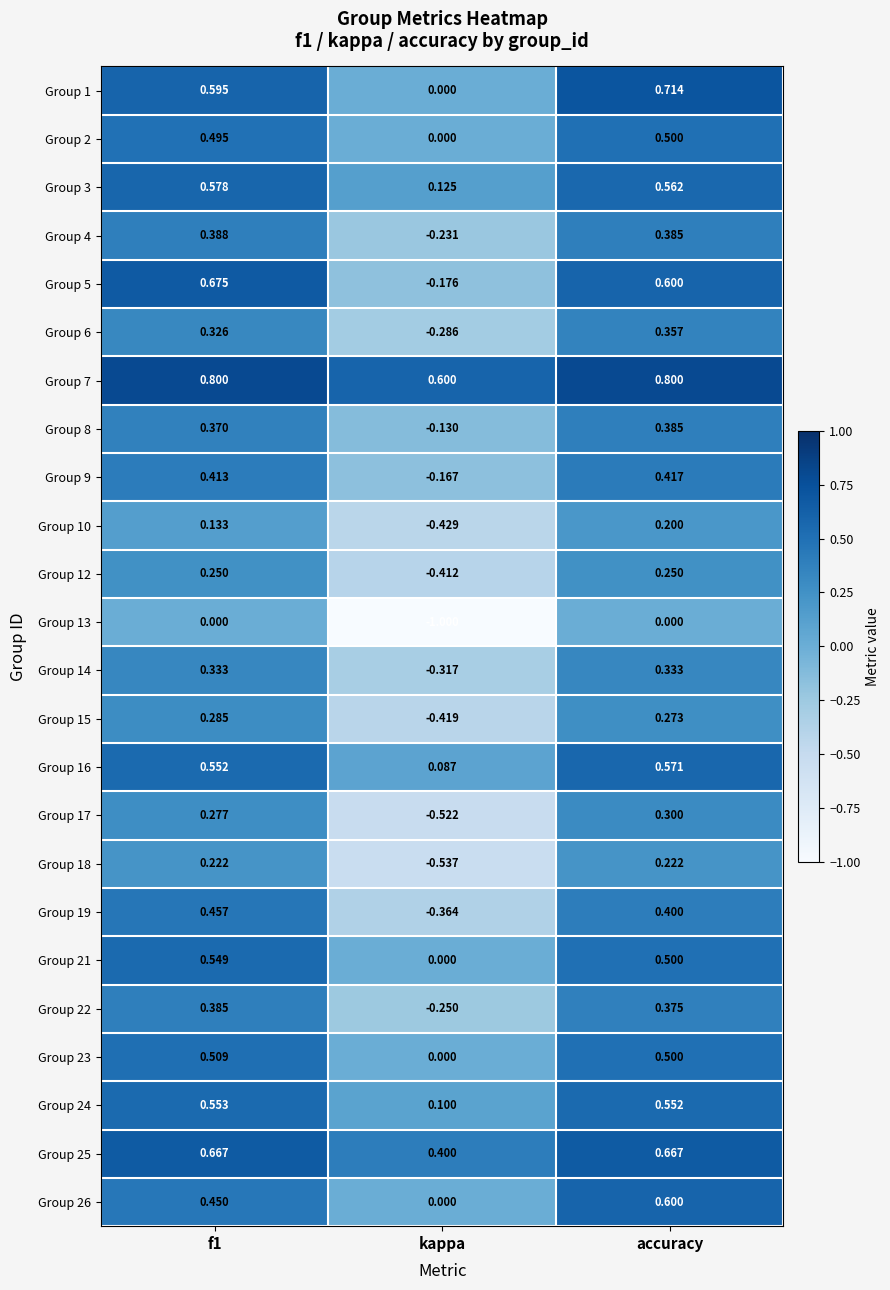

At which category is the sum across all series the highest?

accuracy